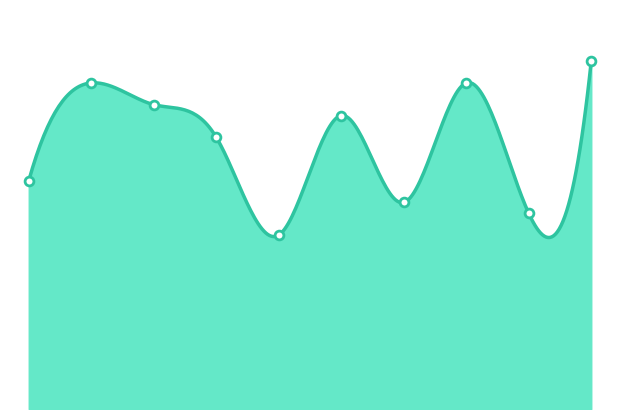

What is the ratio of the value at 2024 to the value at 2017?

1.1